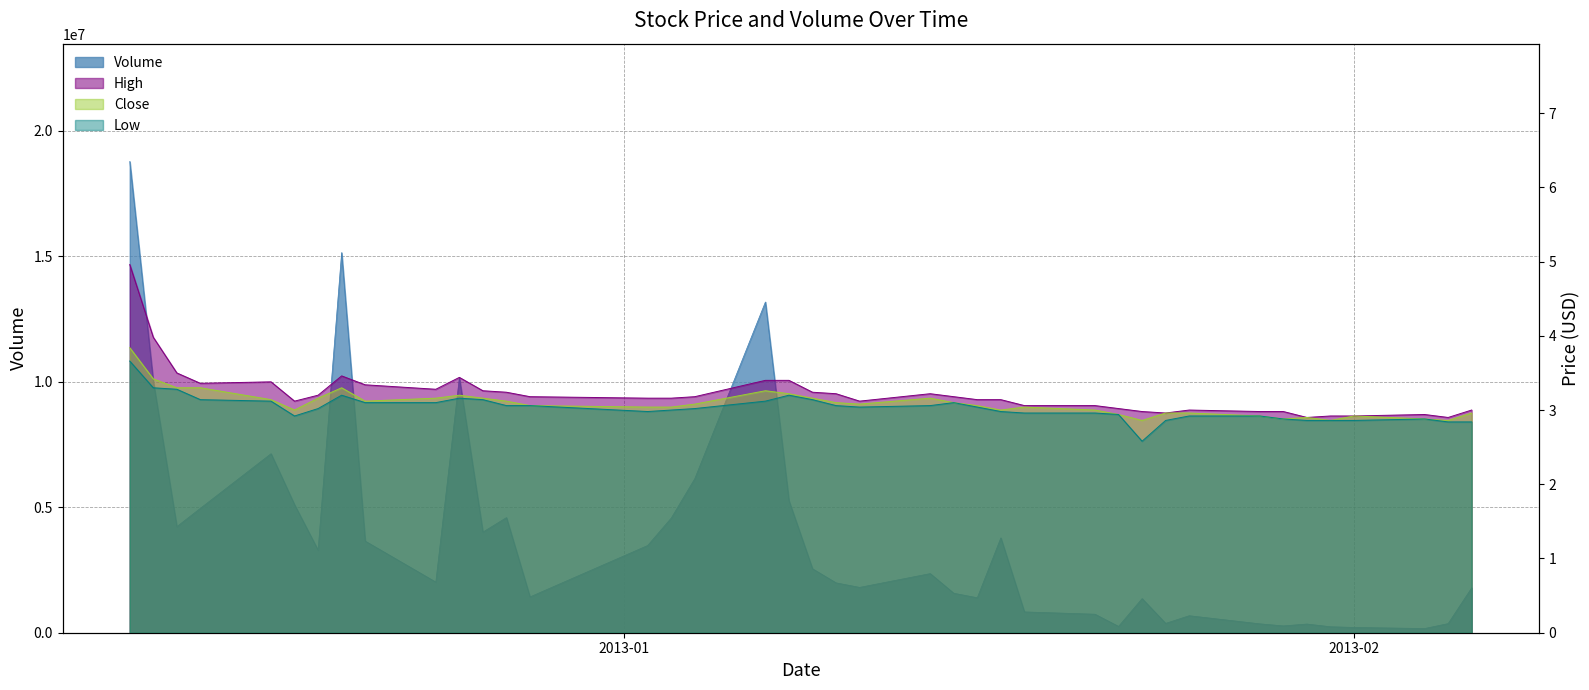

What is the average value of the High series?

3.2